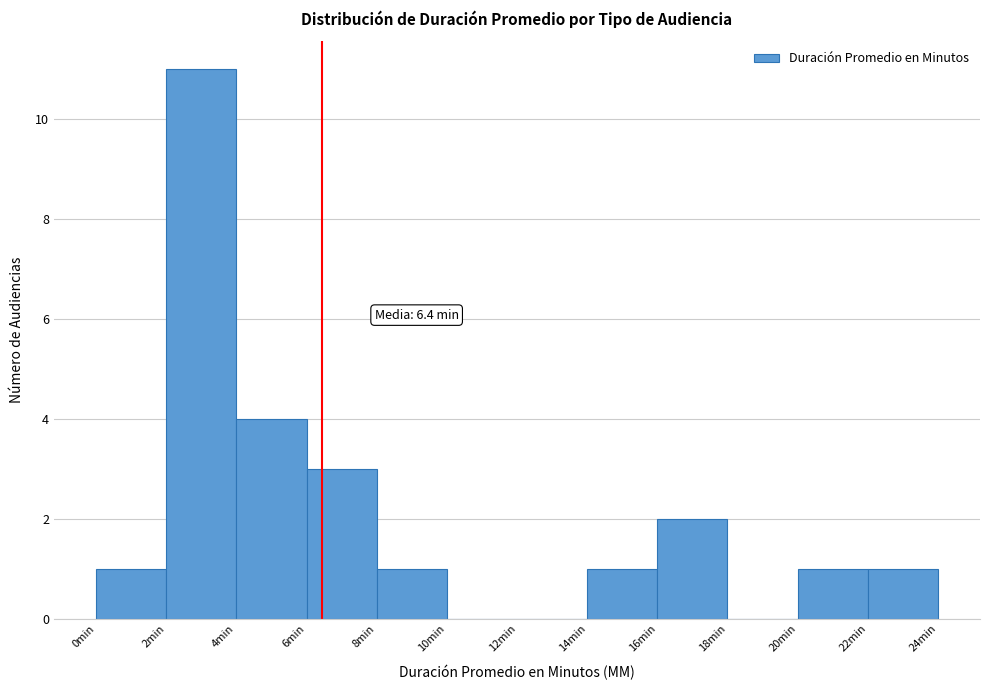

Which range on the x-axis has the tallest bar?

2 to 4